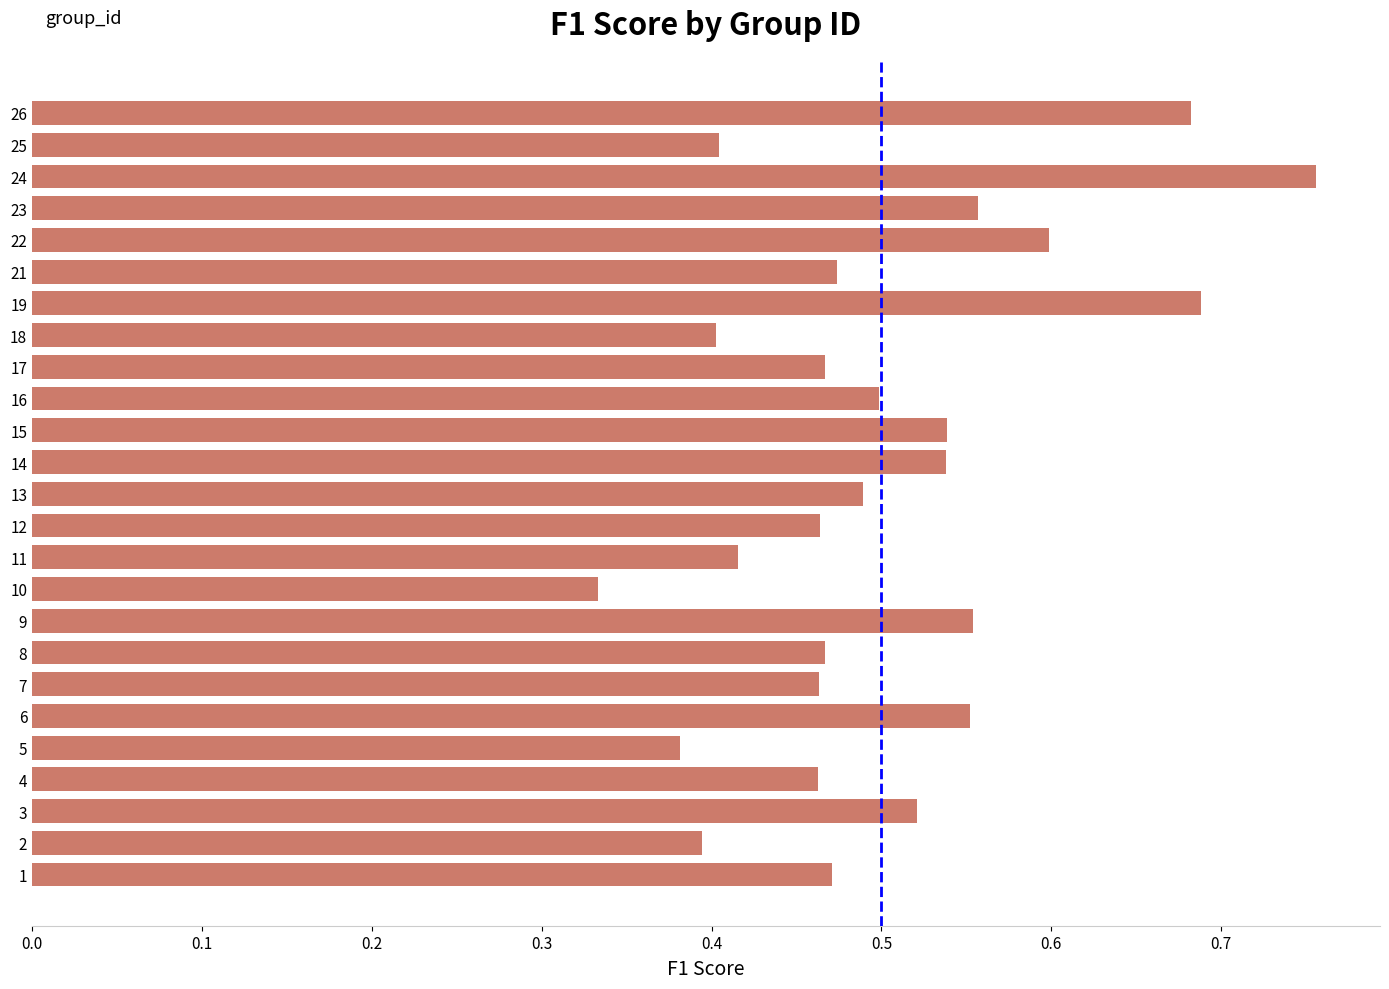

True or false: the data shows 0.1 at 11.

False